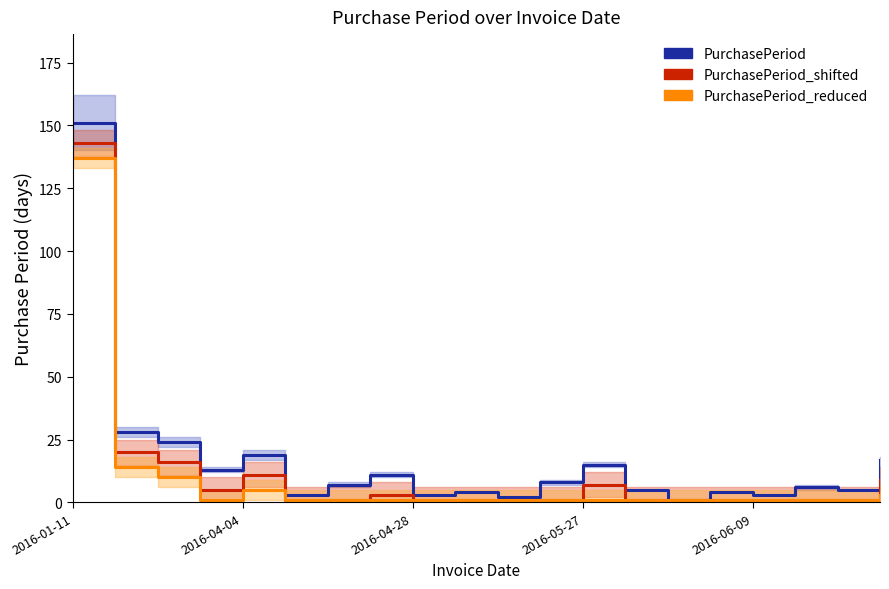

What is the difference between the second highest and second lowest values in the PurchasePeriod series?

26